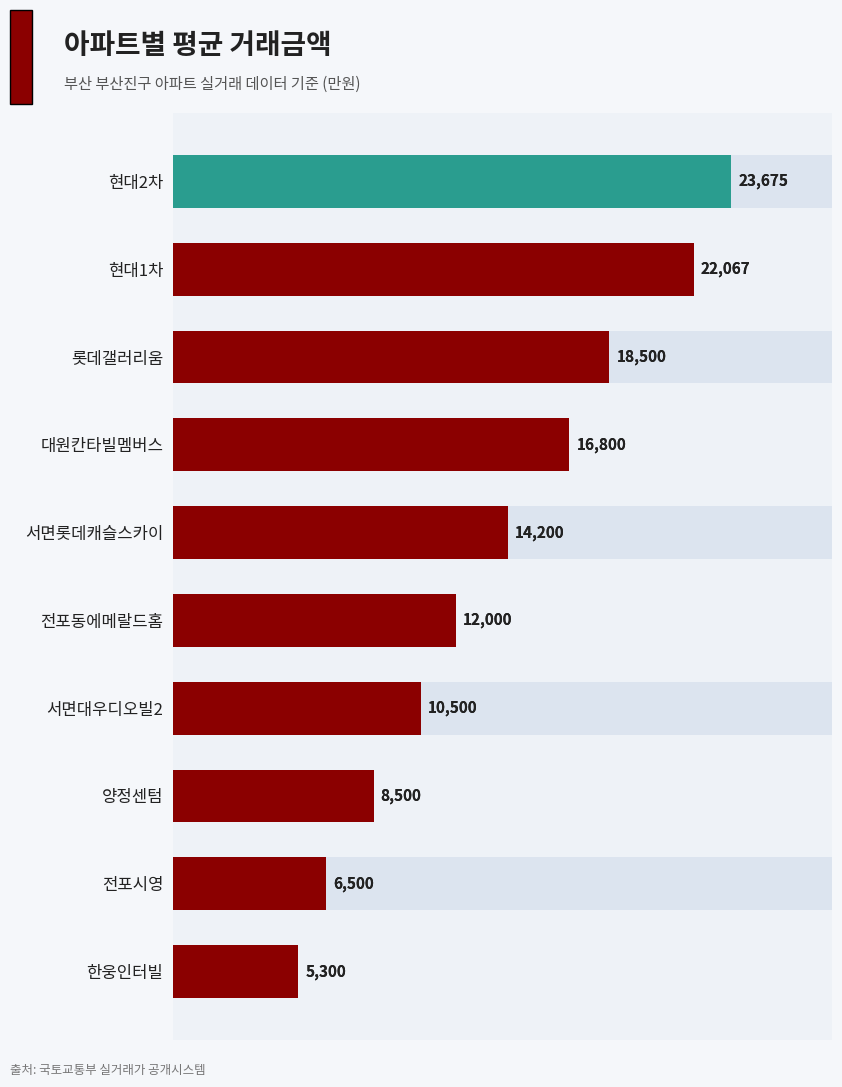

What is the average value?

13804